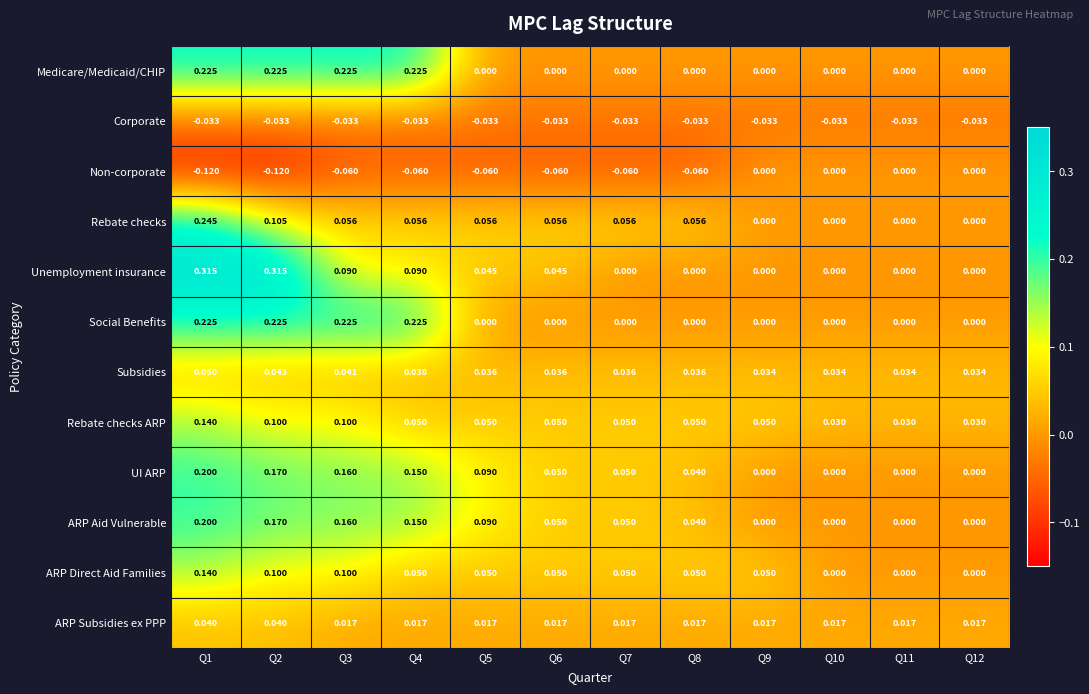

Which series has the largest range (max minus min)?

Unemployment insurance